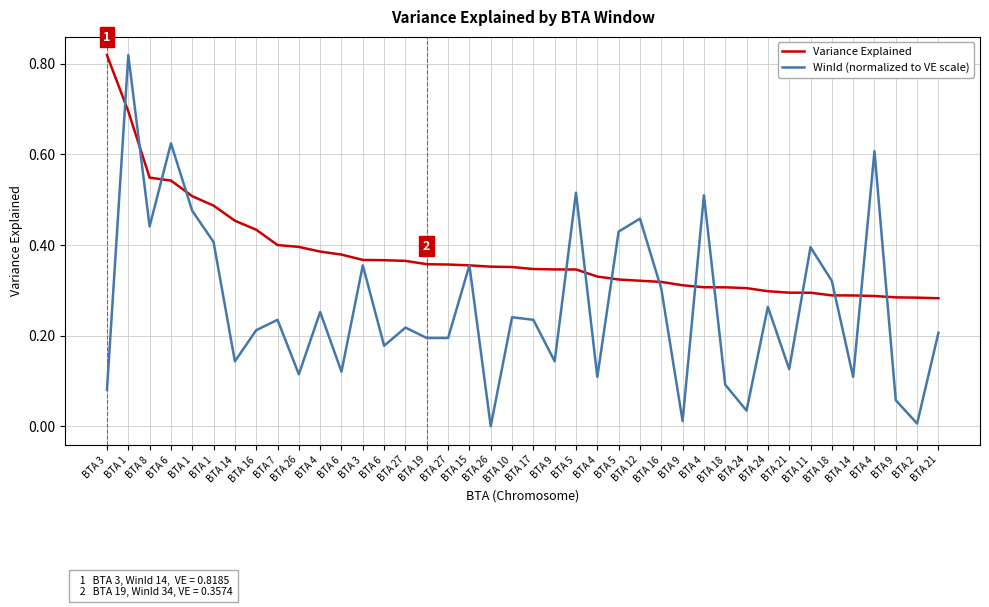

How many lines are shown in the chart?

2